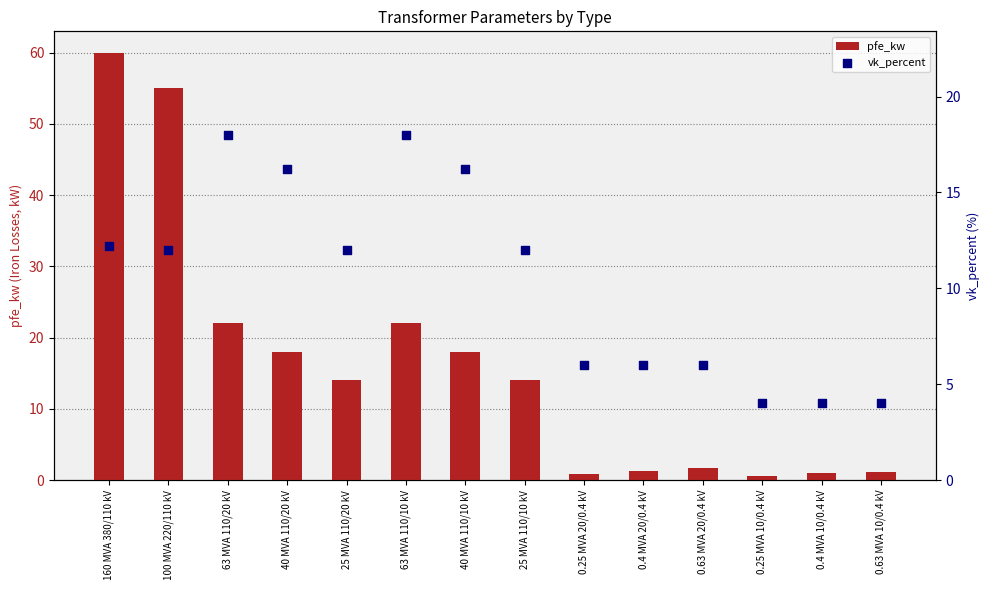

At how many categories does at least one series exceed 16?

6